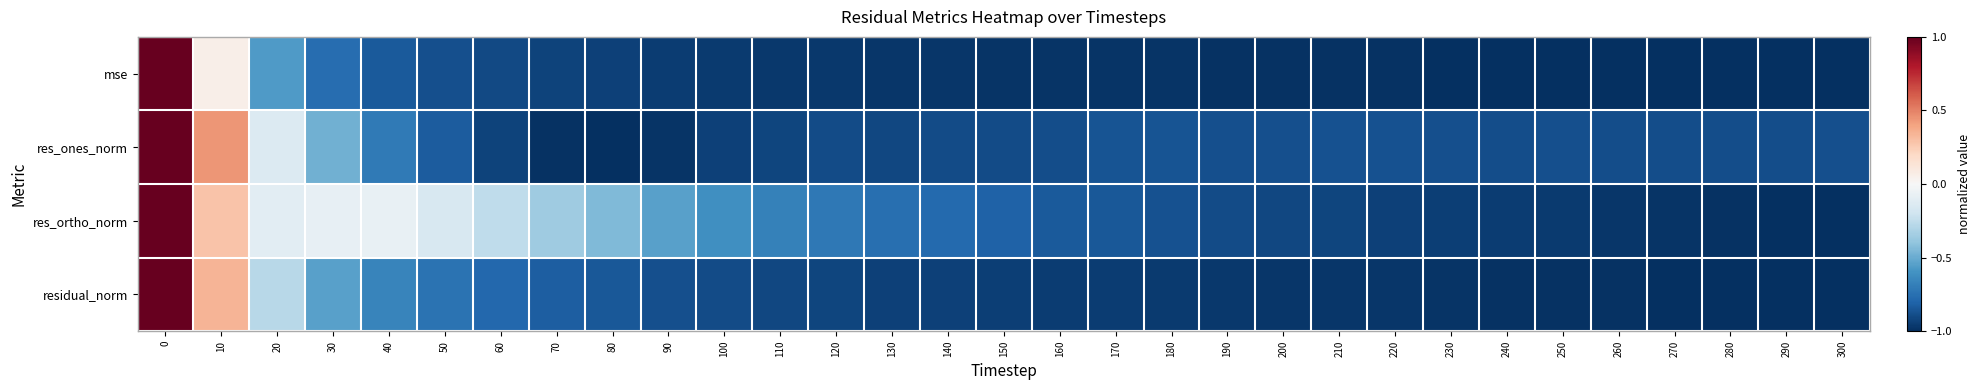

Rank the series at 110 from lowest to highest value.

mse, res_ones_norm, residual_norm, res_ortho_norm